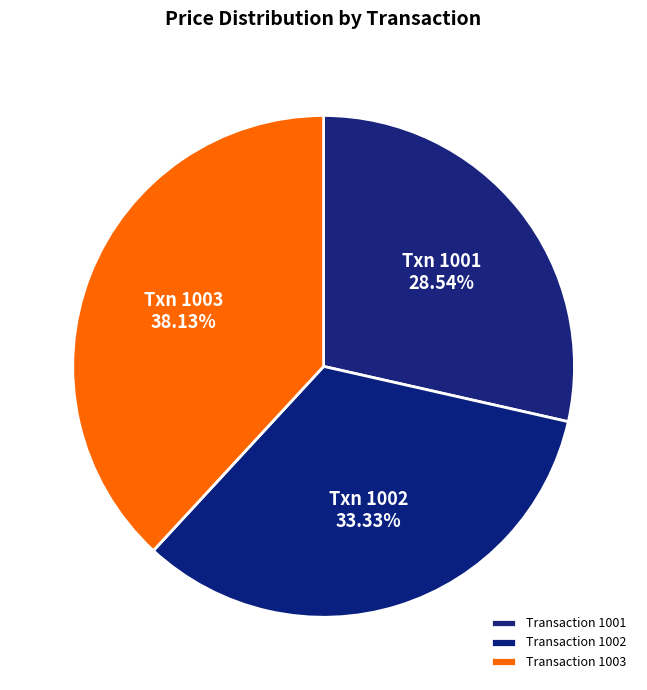

Count the number of slices in the pie.

3